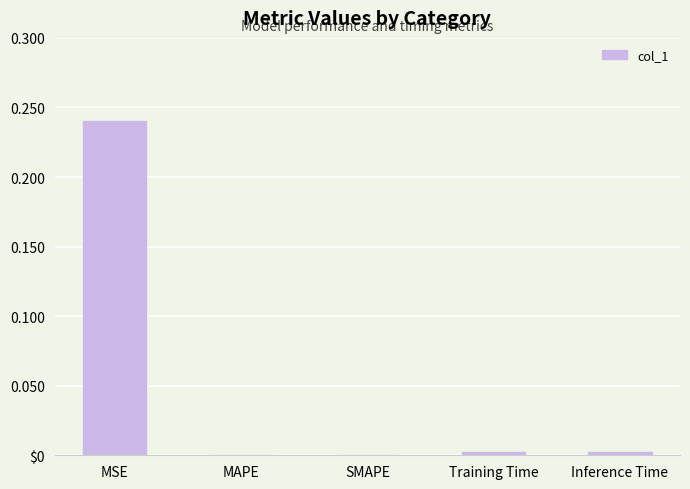

Reading left to right, what are all the values shown in this chart?

MSE=0.2	MAPE=0.0	SMAPE=0.0	Training Time=0.0	Inference Time=0.0